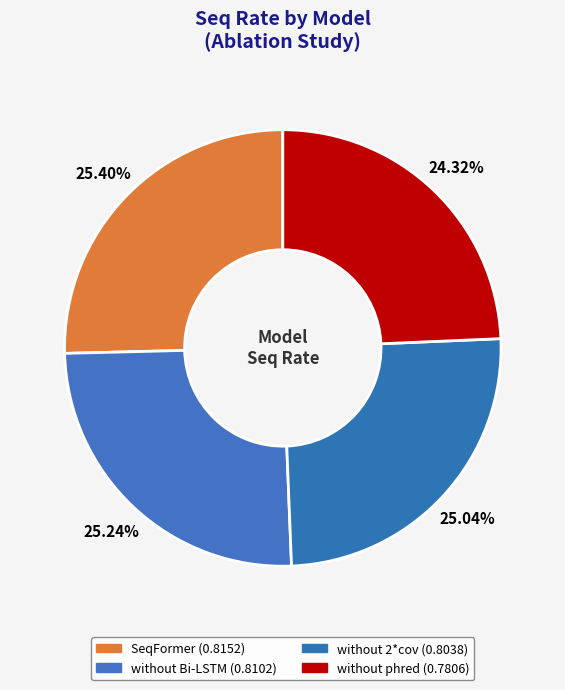

What percentage is the without 2*cov slice, to the nearest percent?

25%